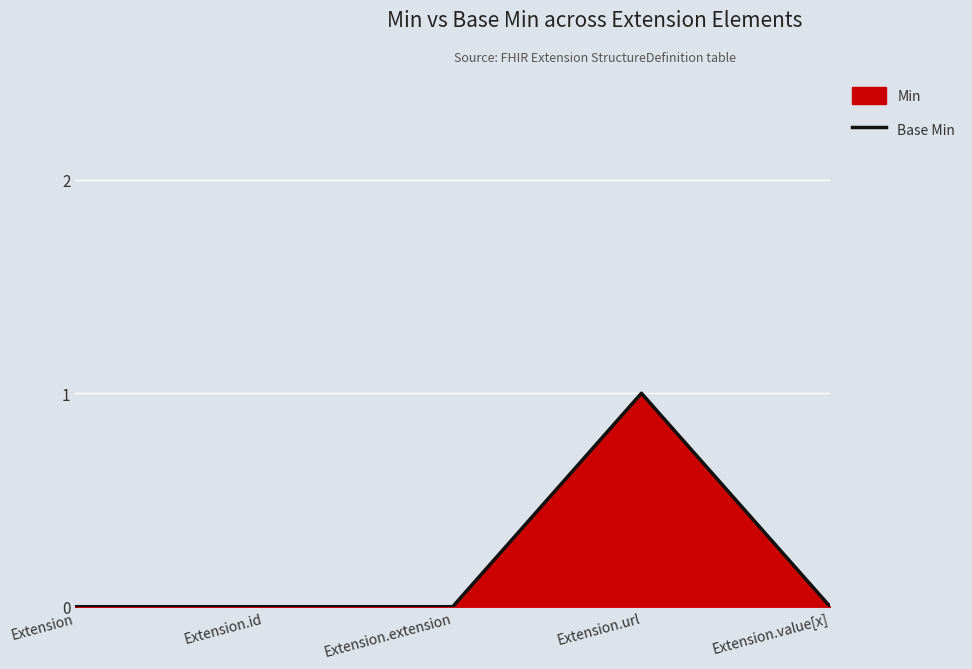

Which category has the highest value across all series?

Extension.url